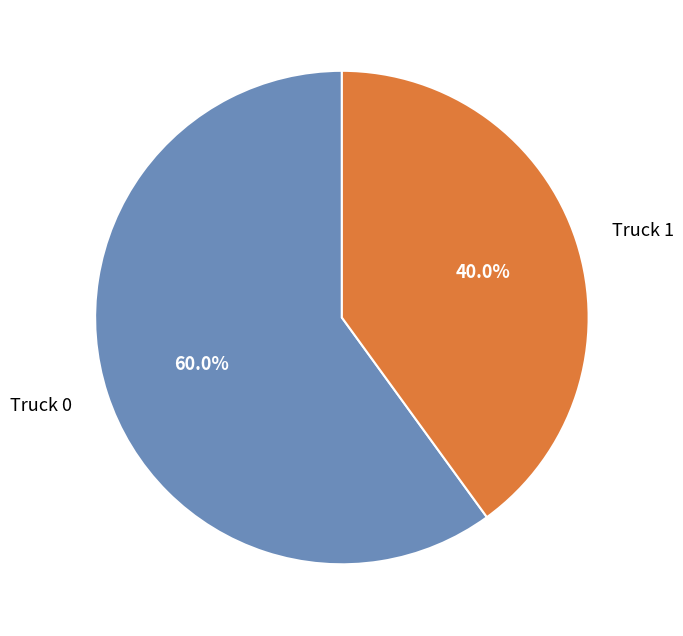

How many segments does this pie chart have?

2